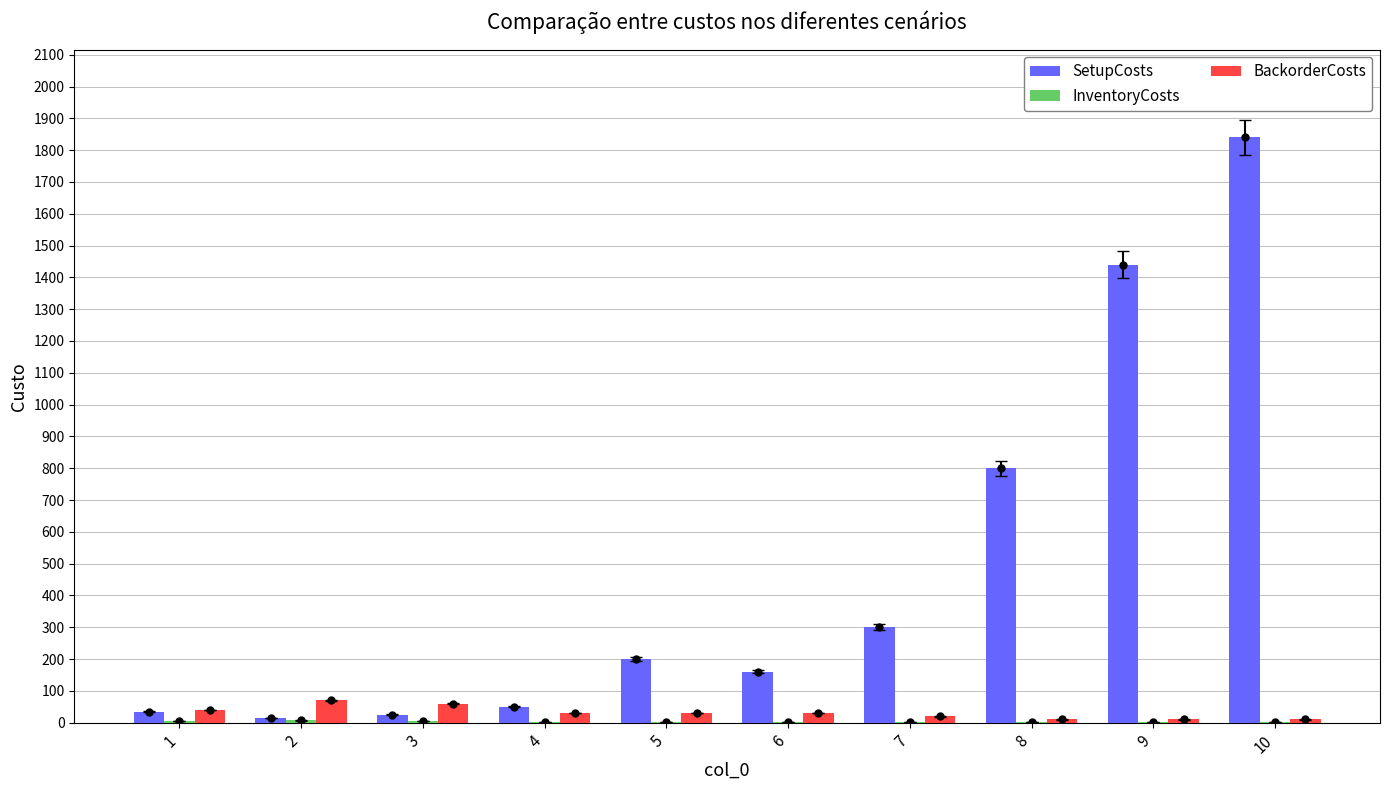

Is it true that SetupCosts equals 300 at 7?

True